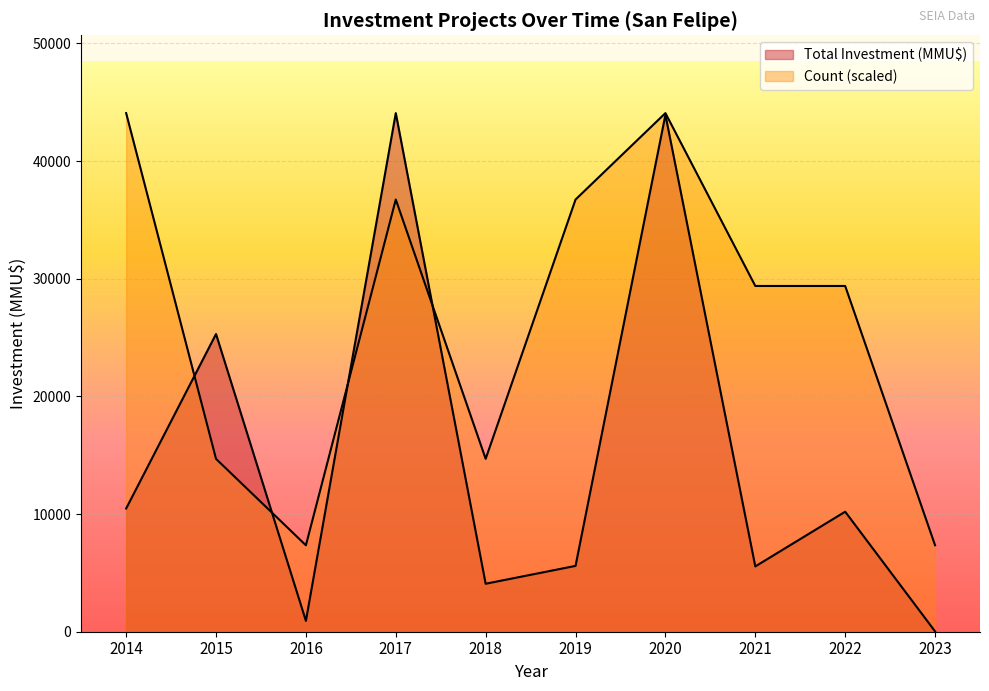

The Total Investment (MMU$) series shows 22002 at 2017. True or false?

False